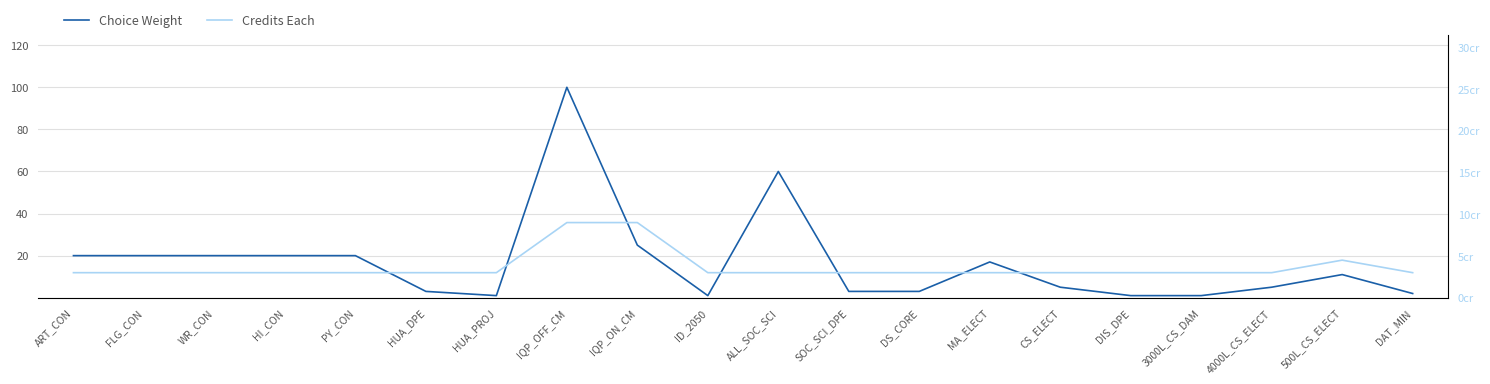

At which category is the sum across all series the highest?

IQP_OFF_CM